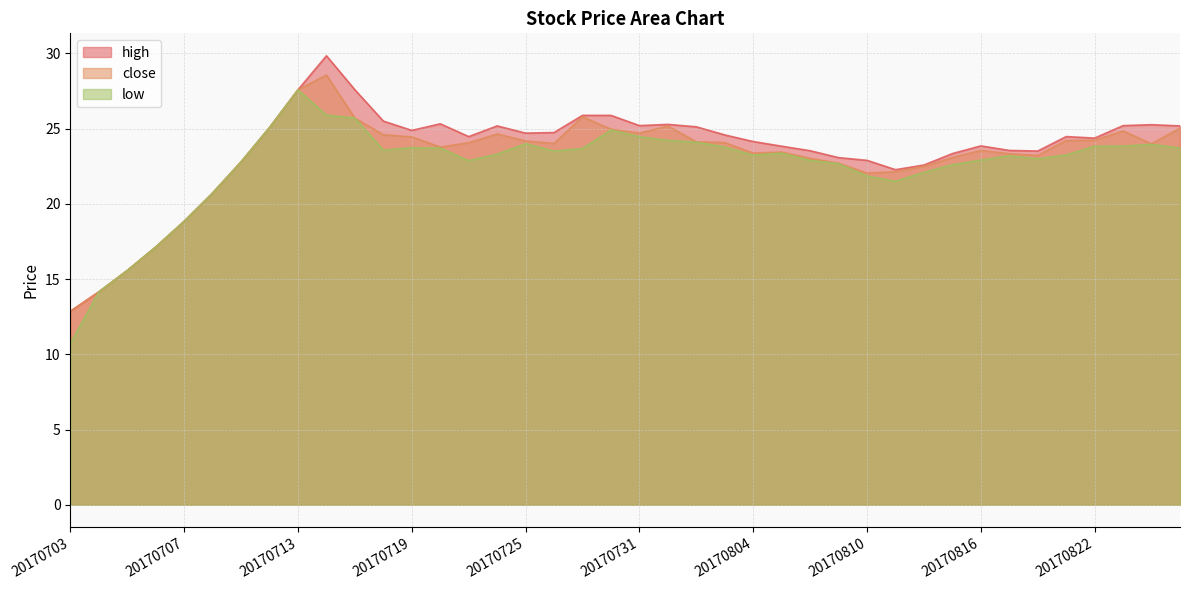

Which series has the largest total across all categories?

high